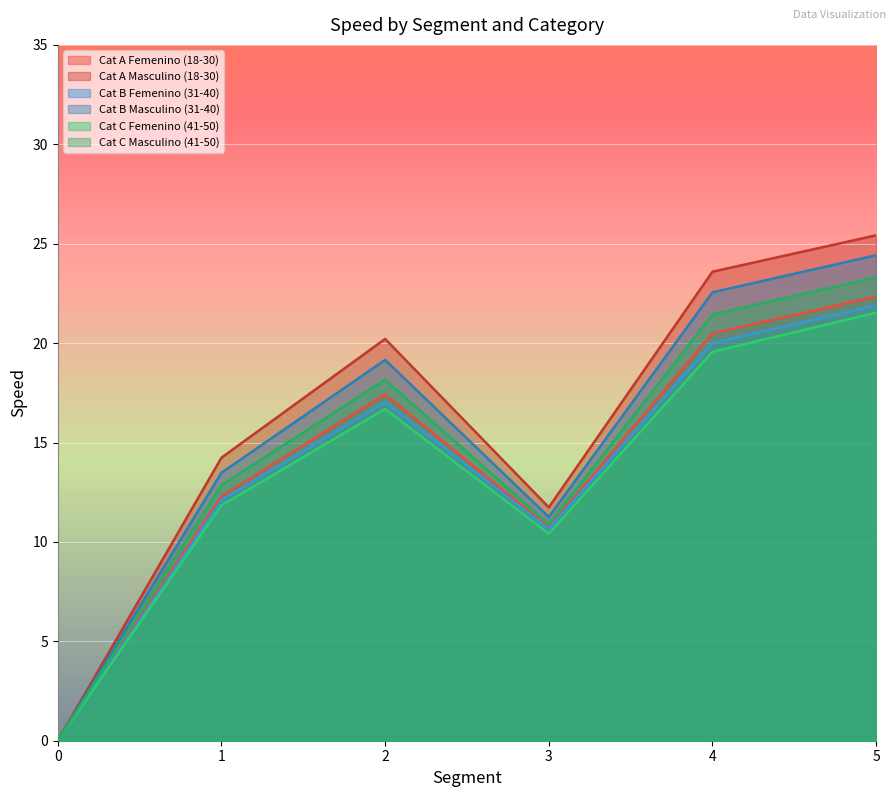

Between 4 and 1, which is larger?

4